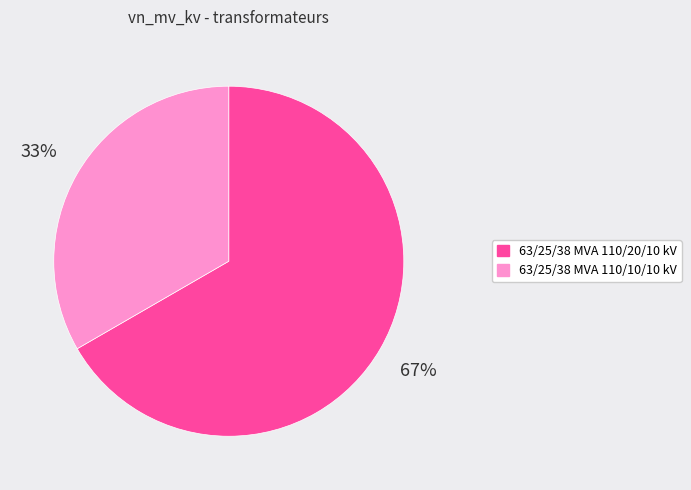

Rank the categories by value from highest to lowest.

63/25/38 MVA 110/20/10 kV, 63/25/38 MVA 110/10/10 kV